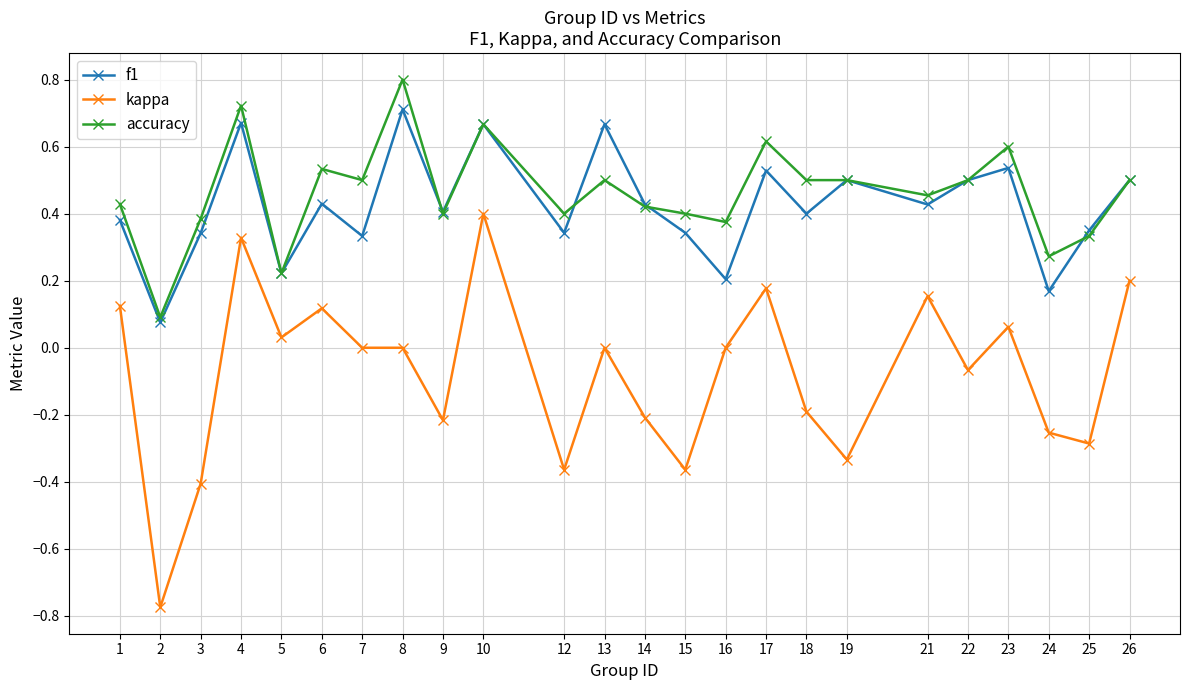

What is the value of the kappa point at the 9th from the left?

-0.2